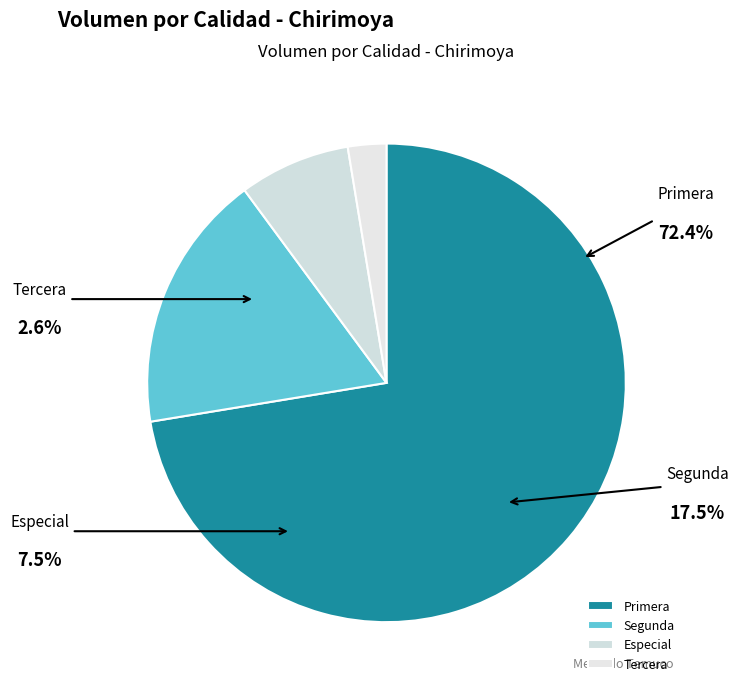

Is Segunda the majority of the pie?

No